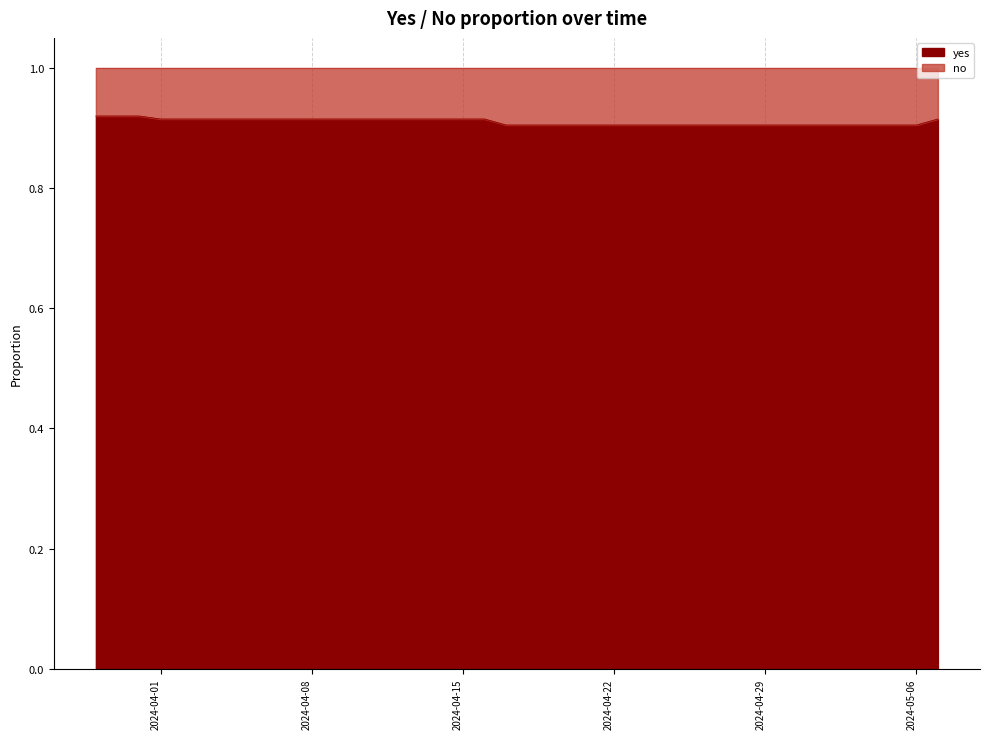

List the labels in order of value, largest first.

2024-03-29, 2024-03-30, 2024-03-31, 2024-04-01, 2024-04-02, 2024-04-03, 2024-04-04, 2024-04-05, 2024-04-06, 2024-04-07, 2024-04-08, 2024-04-09, 2024-04-10, 2024-04-11, 2024-04-12, 2024-04-13, 2024-04-14, 2024-04-15, 2024-04-16, 2024-05-07, 2024-04-17, 2024-04-18, 2024-04-19, 2024-04-20, 2024-04-21, 2024-04-22, 2024-04-23, 2024-04-24, 2024-04-25, 2024-04-26, 2024-04-27, 2024-04-28, 2024-04-29, 2024-04-30, 2024-05-01, 2024-05-02, 2024-05-03, 2024-05-04, 2024-05-05, 2024-05-06